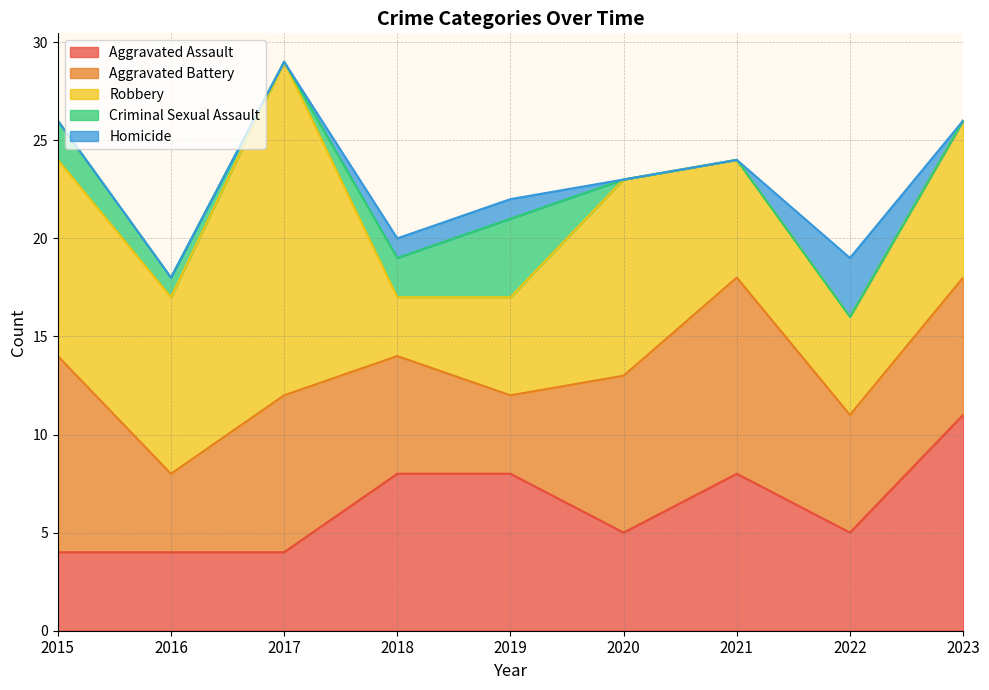

At which category is the sum across all series the highest?

2017